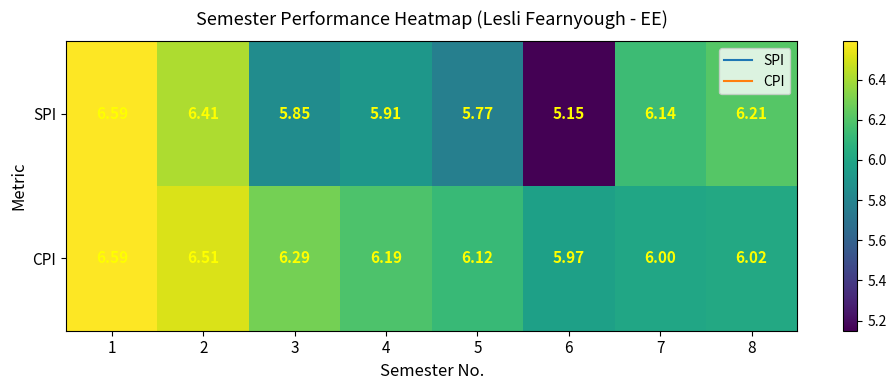

Which series changed the most between 2 and 4?

SPI